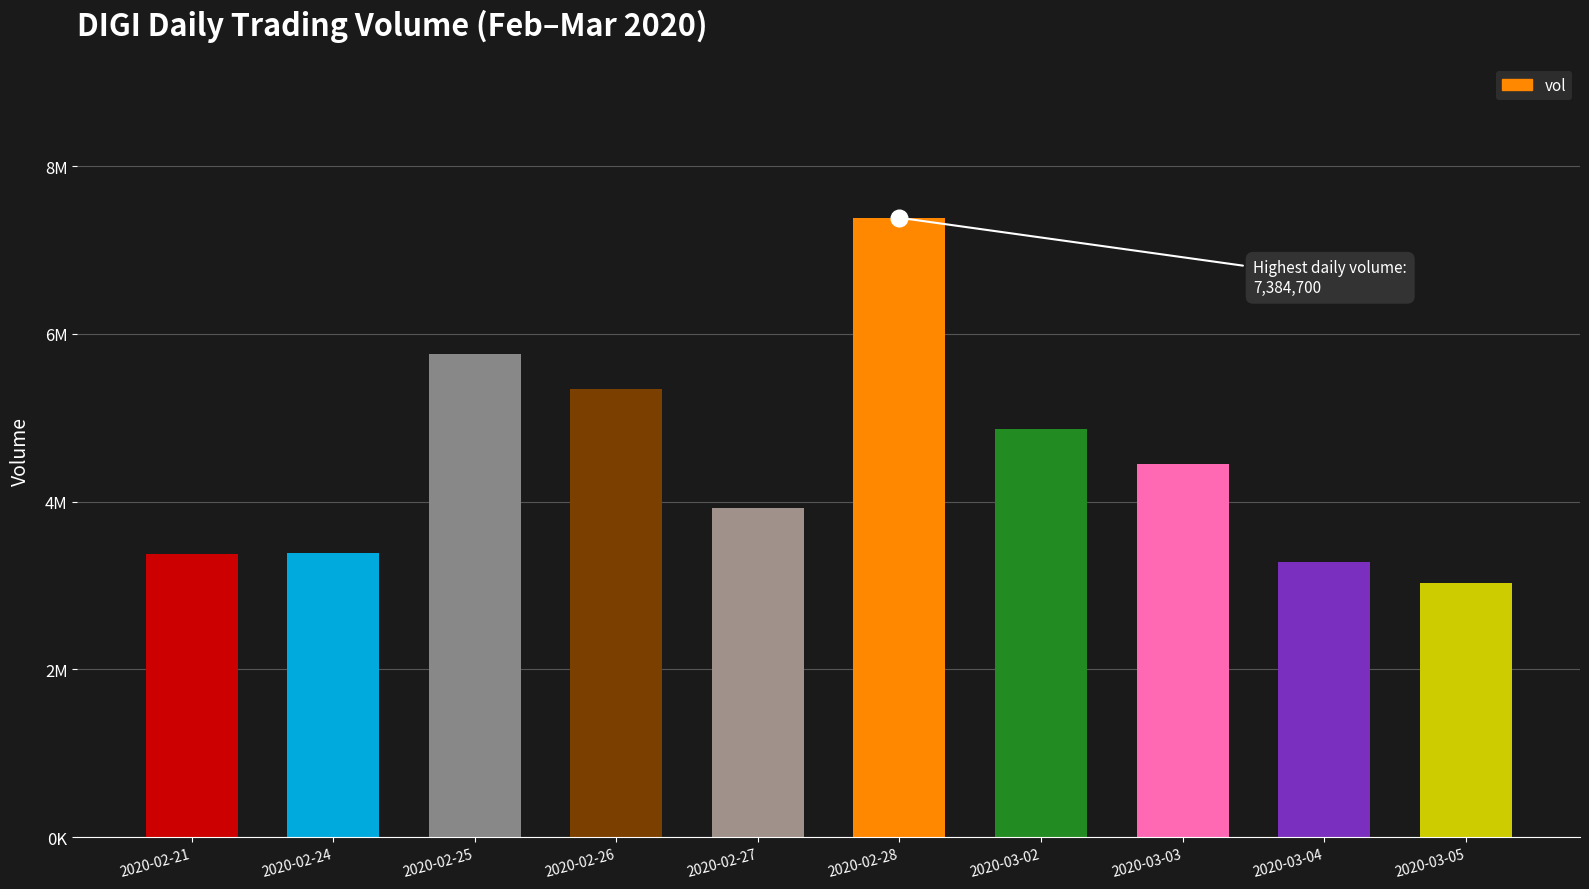

Does the chart contain any negative values?

No